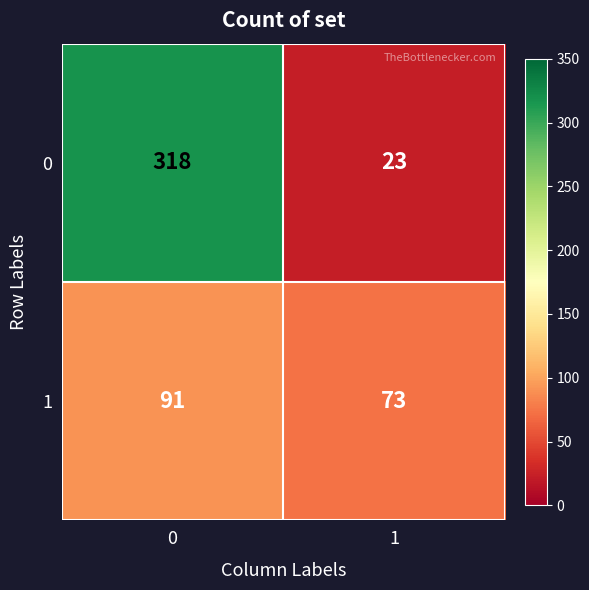

True or false: 1 has a value of 161 at 0.

False